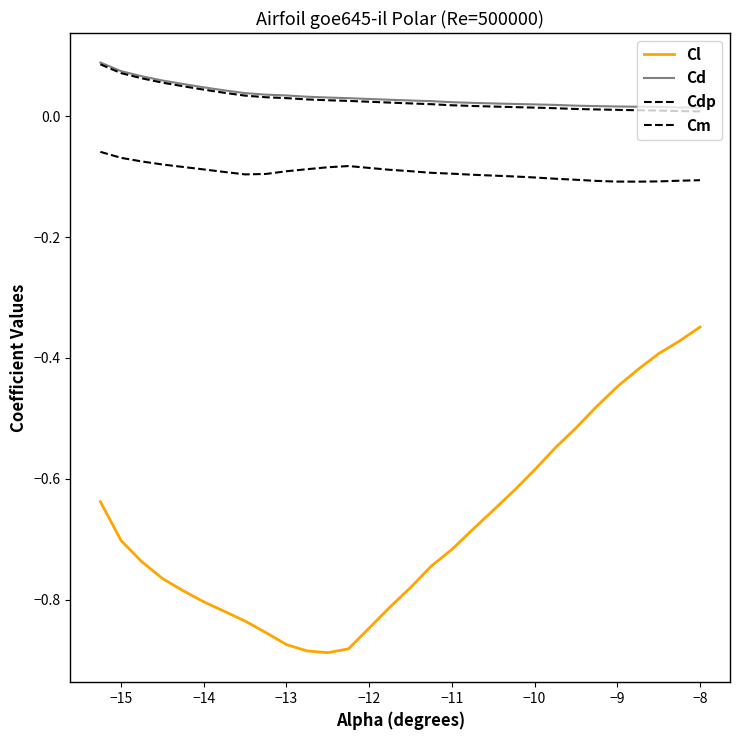

True or false: Cdp and Cm cross at least once.

False